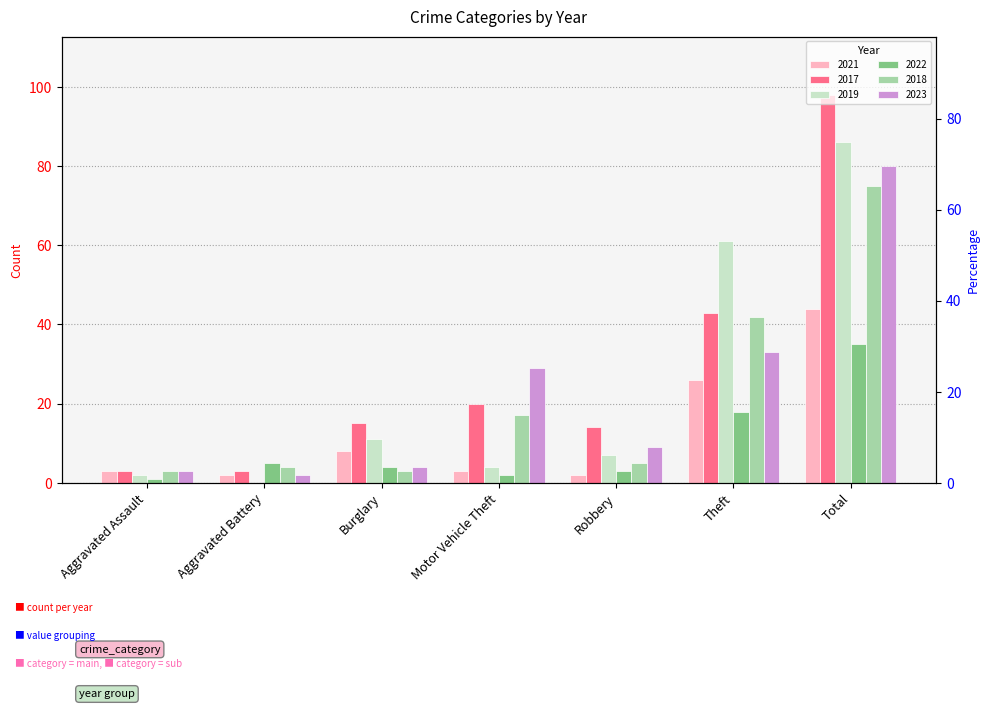

The 2021 series shows 2 at Aggravated Battery. True or false?

True